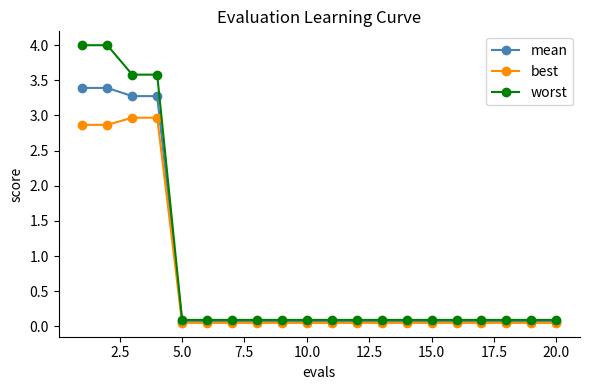

Which series has the widest spread of values?

worst